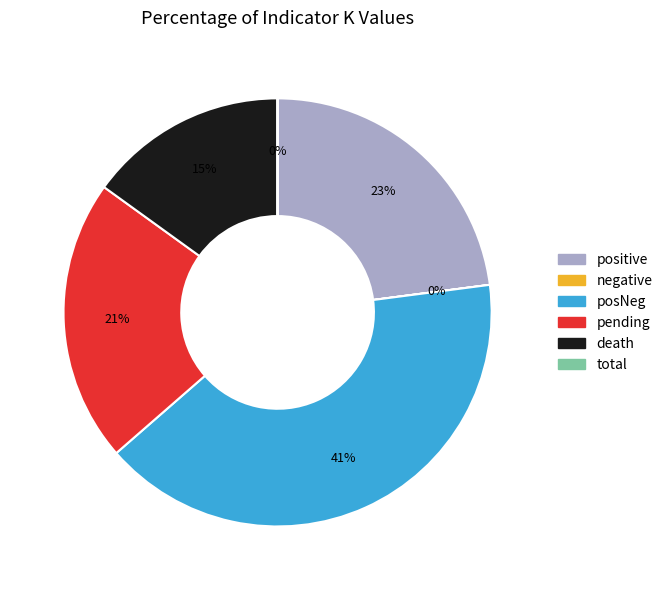

To the nearest percent, what is the combined percentage of posNeg and pending?

62%